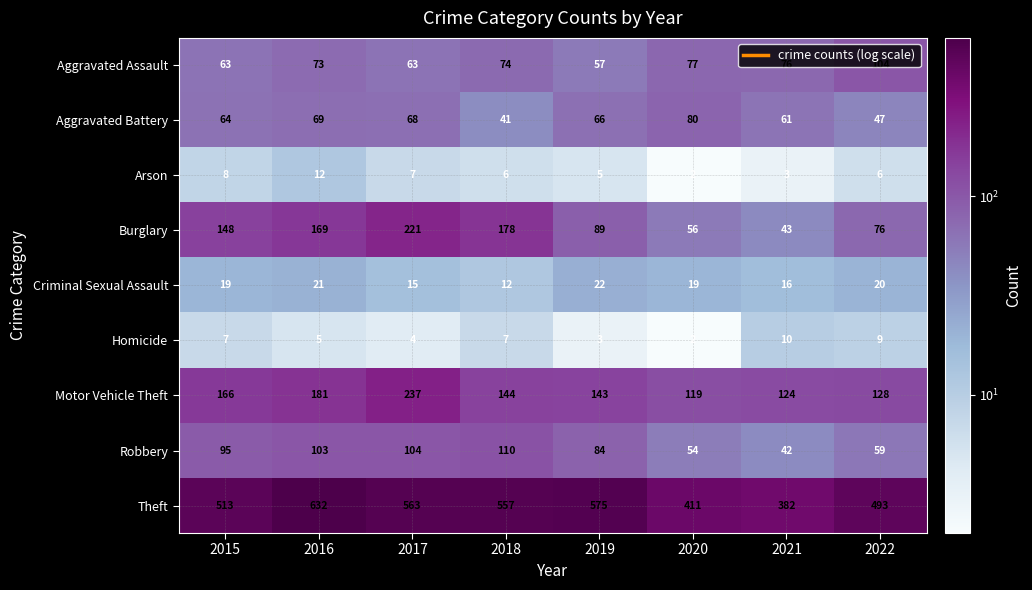

Where is Motor Vehicle Theft nearest to the value 178?

2016